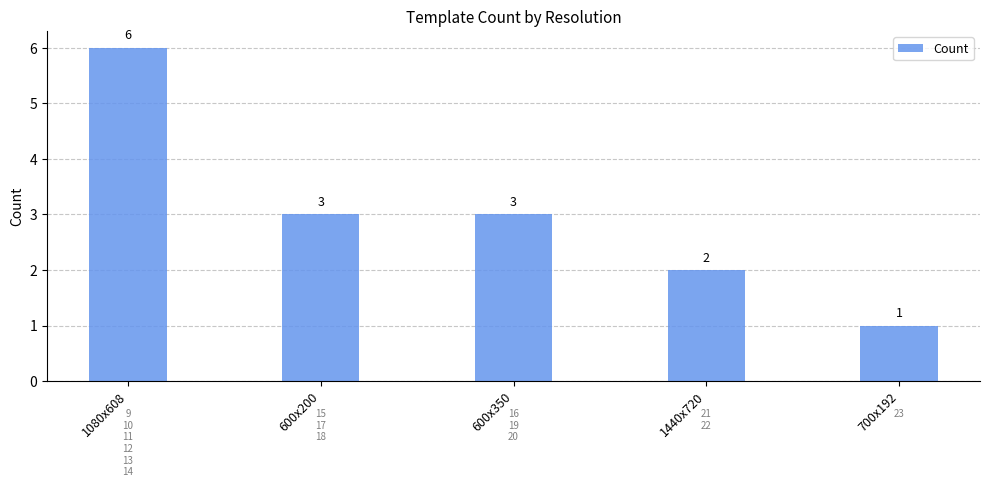

Reading right to left, what are all the values shown in this chart?

1	2	3	3	6